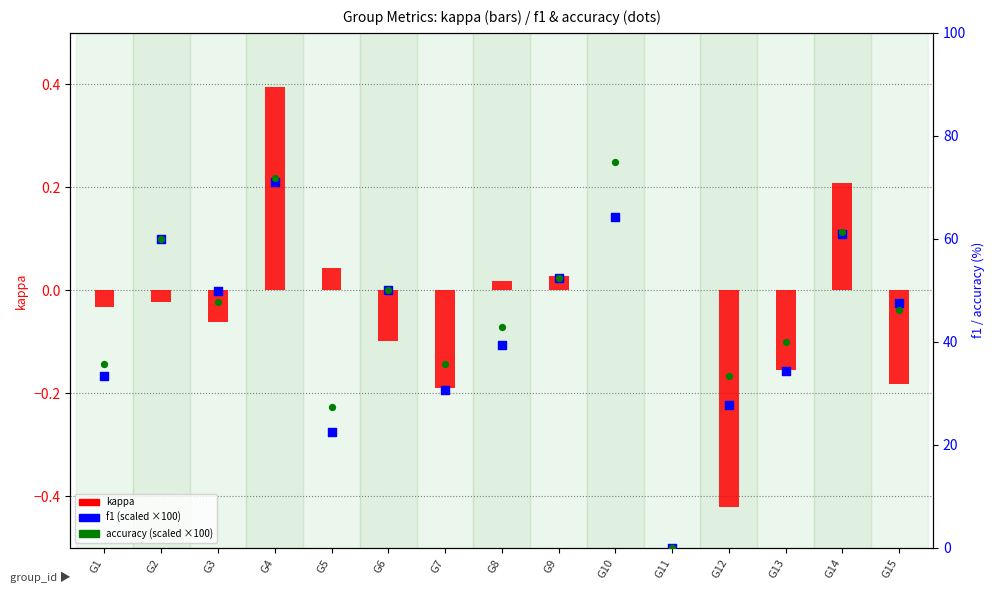

Which series has the largest total across all categories?

accuracy (×100)